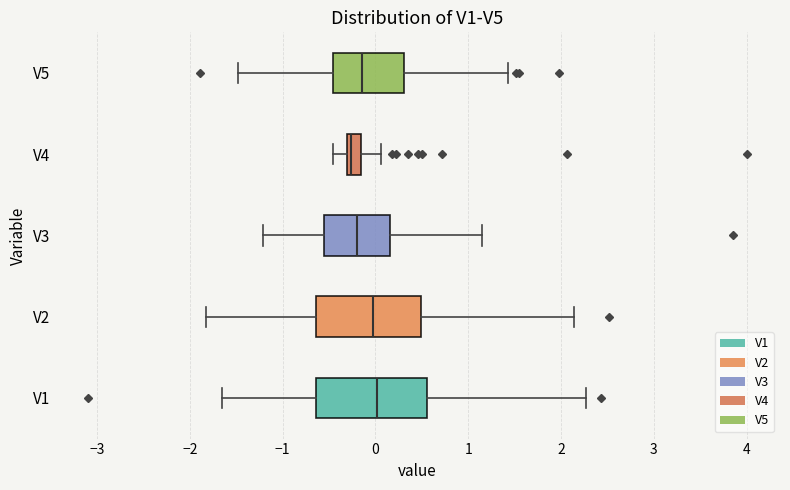

Reading bottom to top, read every box against the x-axis: the position of its median line, the range the box covers, and the ends of its whiskers. The values are not printed on the chart, so give them approximately, as read against the axis.

V1: median 0.0, box -0.6 to 0.6, whiskers -1.7 to 2.3
V2: median 0.0, box -0.6 to 0.5, whiskers -1.8 to 2.1
V3: median -0.2, box -0.5 to 0.2, whiskers -1.2 to 1.2
V4: median -0.3 (just right of the box's left edge), box -0.3 to -0.2, whiskers -0.5 to 0.1
V5: median -0.2, box -0.5 to 0.3, whiskers -1.5 to 1.4